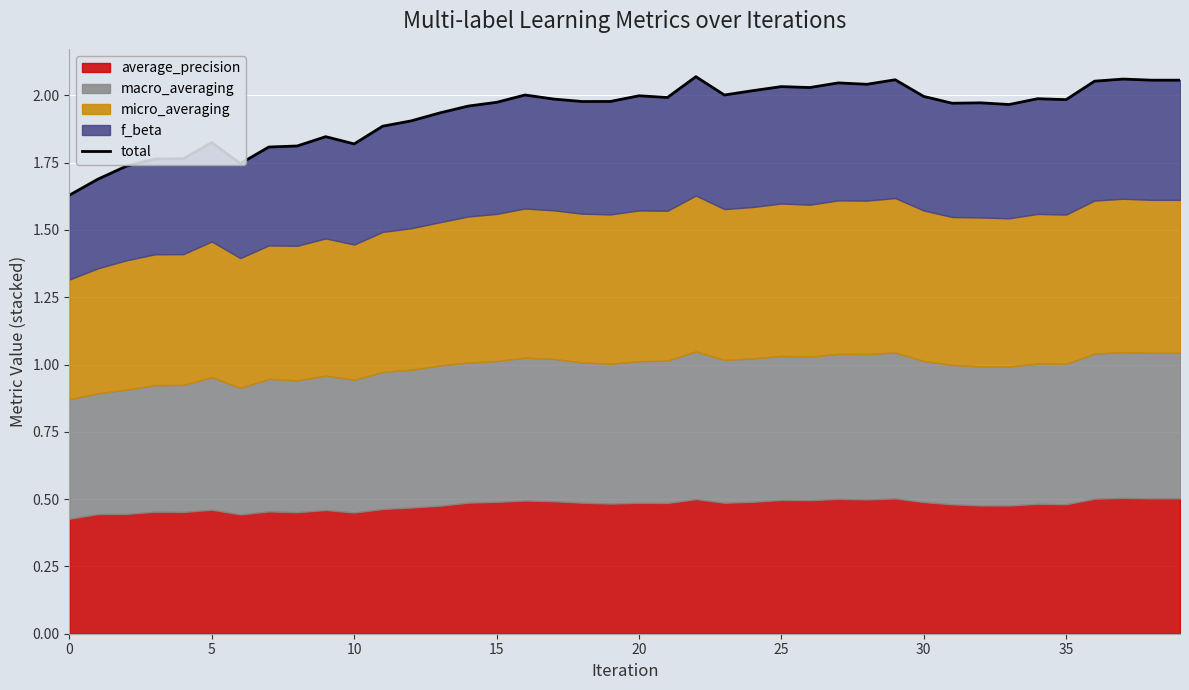

The value at 10 is 0.8. True or false?

False